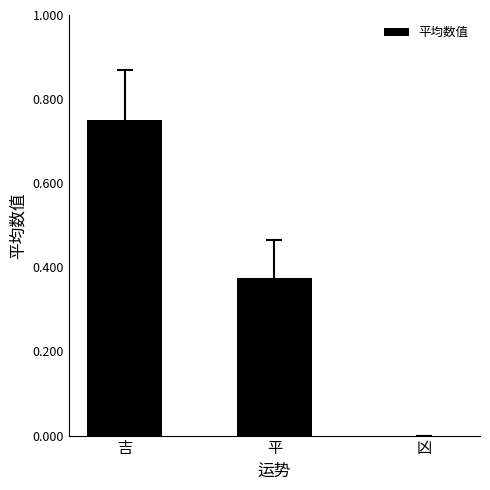

Count the values in the range 0 to 1.

3